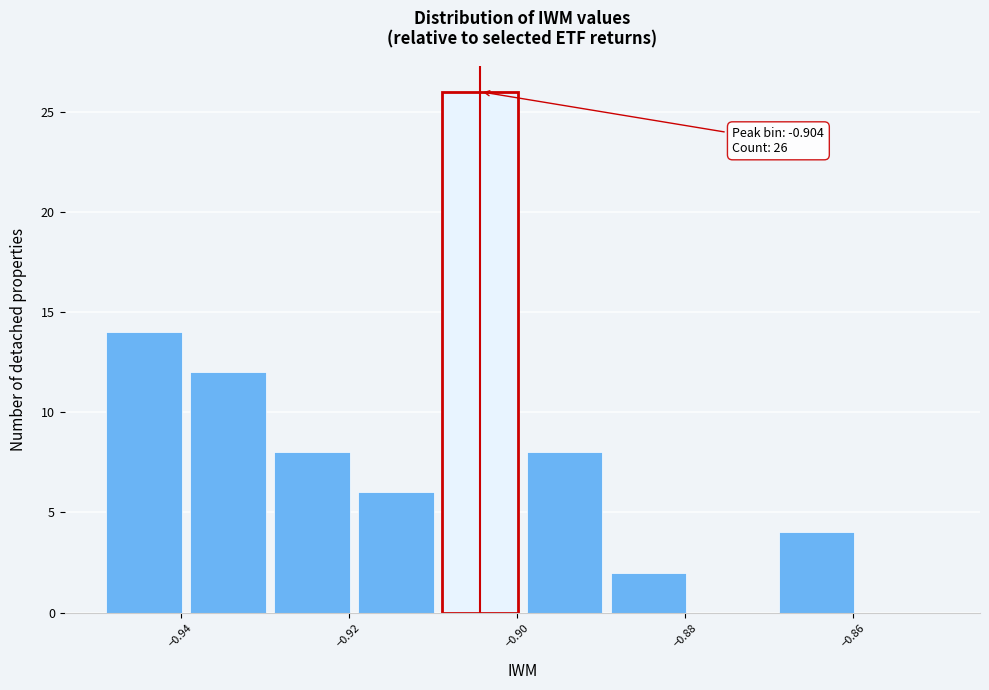

Which range on the x-axis has the tallest bar?

-0.91 to -0.90